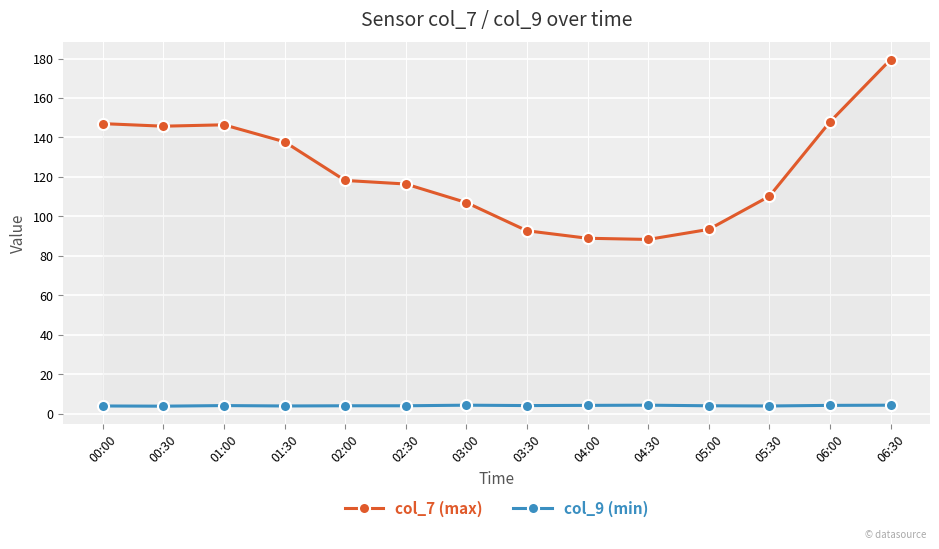

Which series changed the most between 04:00 and 05:00?

col_7 (max)